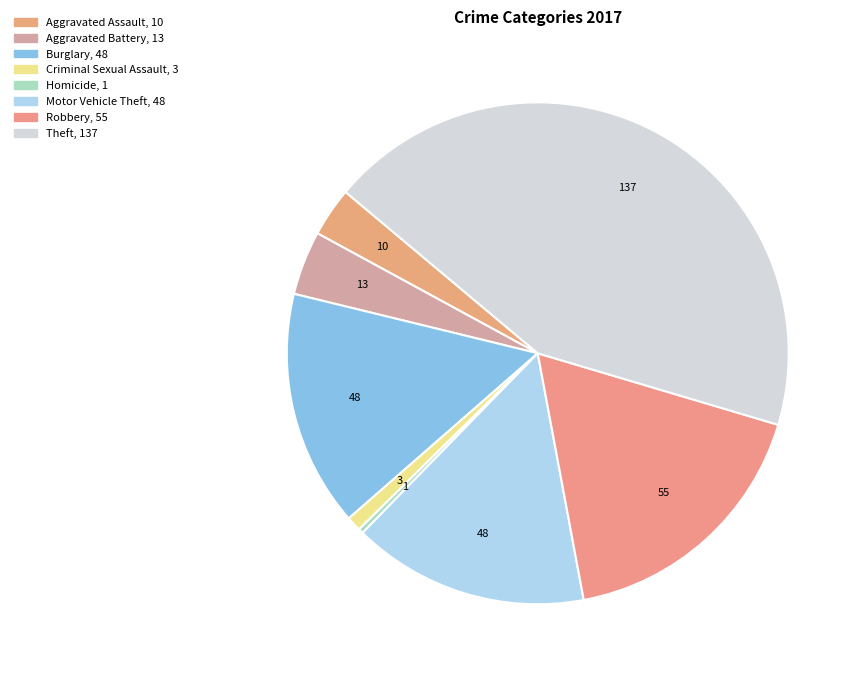

What is the ratio of the value at Aggravated Battery to the value at Theft?

0.1